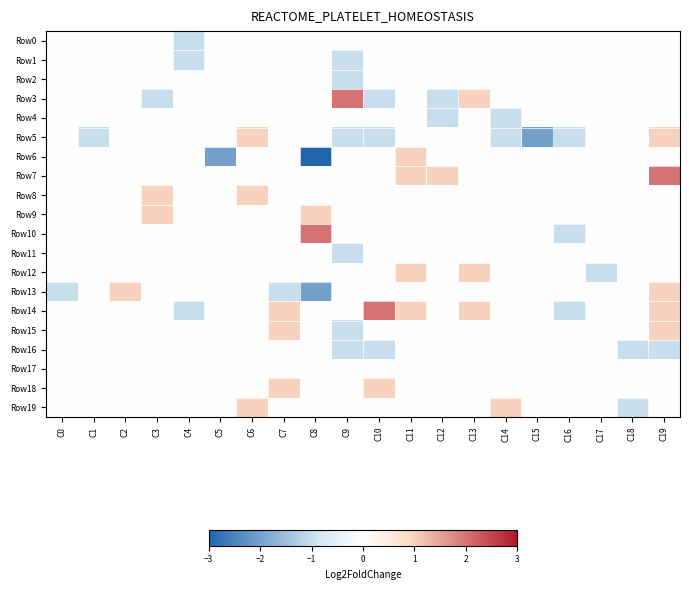

Which has a higher value, C18 or C8?

C18